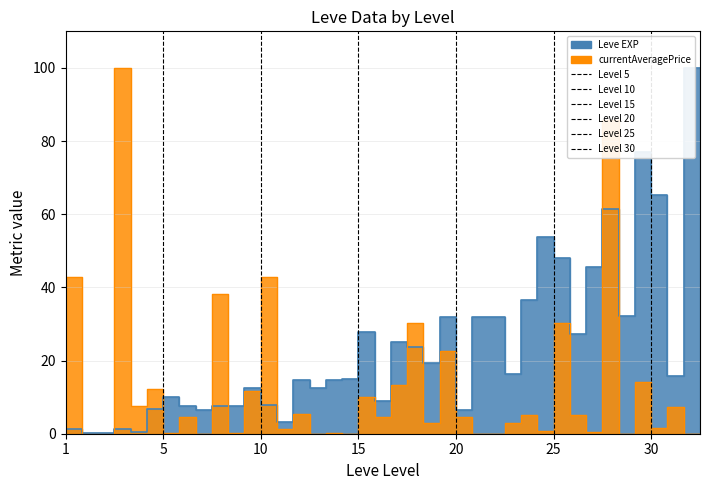

Reading left to right, what are all the values shown in this chart?

Leve EXP: 0.9	1.3	0.2	0.2	1.3	0.5	6.9	10.1	7.7	6.5	7.7	7.7	12.4	7.9	3.3	14.7	12.4	14.7	14.9	27.9	9.0	25.0	23.6	19.3	31.9	6.6	31.9	31.9	16.2	36.5	53.7	47.9	27.3	45.5	61.5	32.2	77.1	65.3	15.9	100.0
currentAveragePrice: 22.2	42.8	0.0	0.0	100.0	7.7	12.1	0.2	4.5	0.0	38.3	0.1	11.6	42.8	1.4	5.3	0.0	0.2	0.0	10.1	4.5	13.3	30.2	3.0	22.6	4.5	0.0	0.0	3.0	5.2	0.9	30.2	5.0	0.5	85.9	0.0	14.1	1.5	7.3	0.0